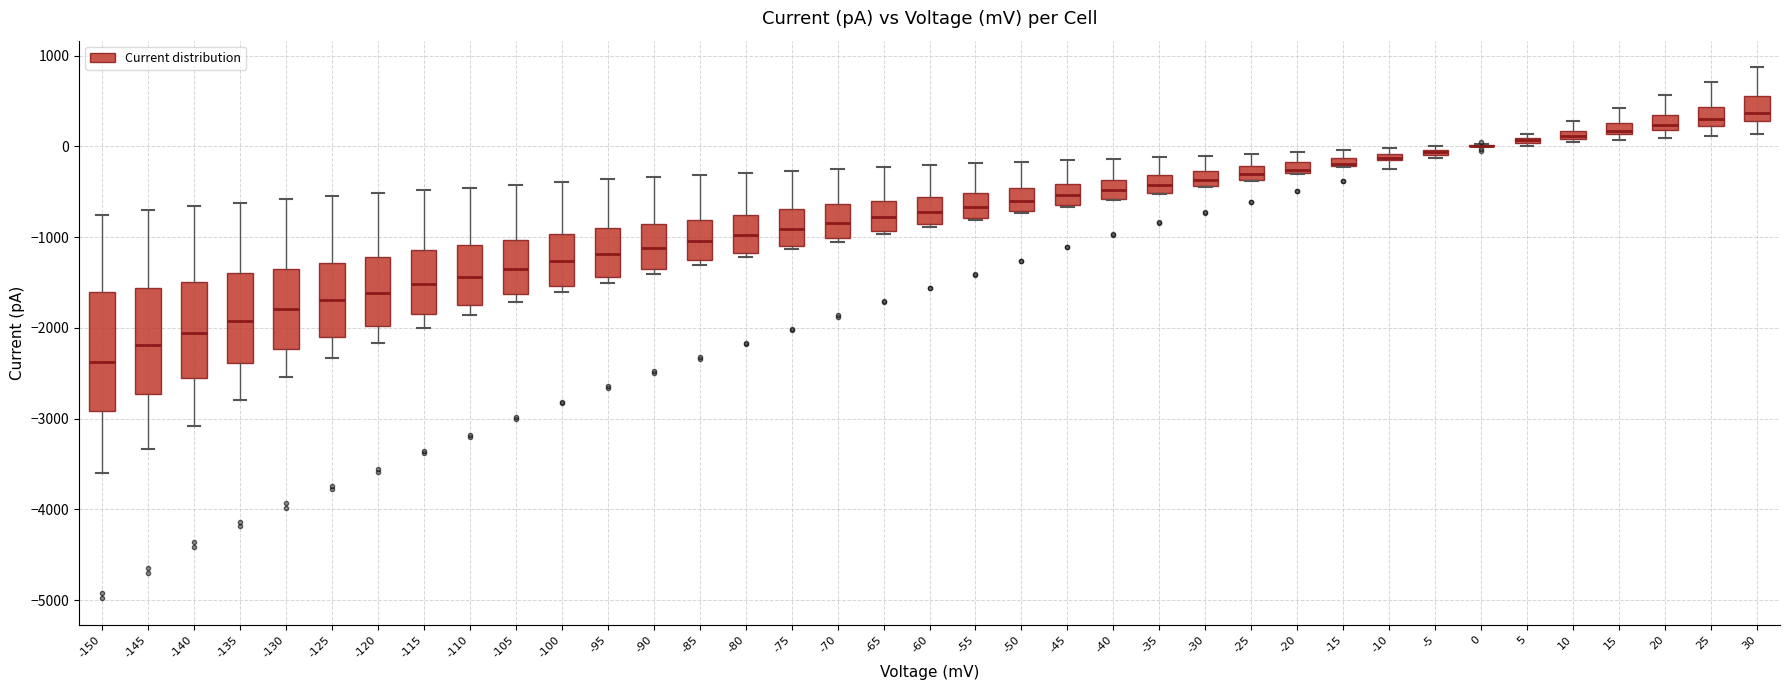

Where is the lower edge of the box at x = -105 on the y-axis? The values are not printed on the chart, so give them approximately, as read against the axis.

-1600